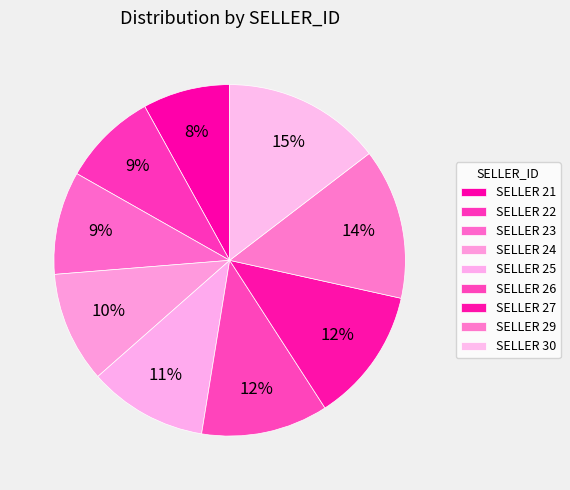

How many segments does this pie chart have?

9